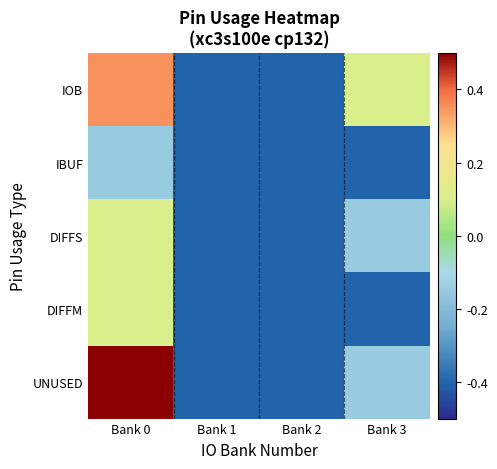

At which category is the sum across all series the highest?

Bank 0